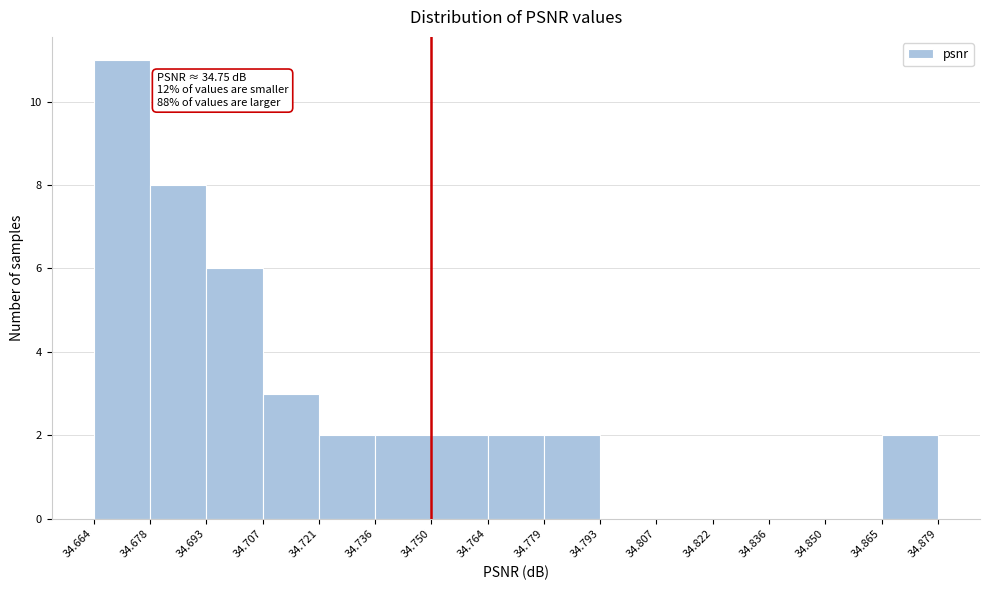

Over which range of the x-axis is the bar tallest?

34.664 to 34.678